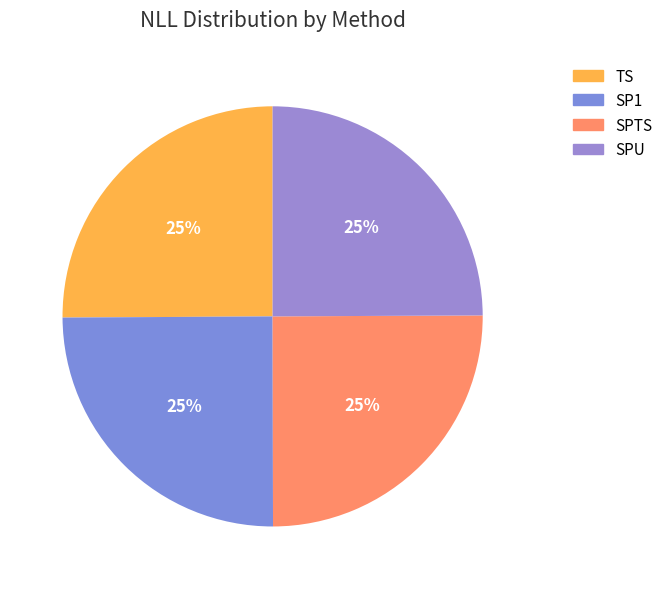

Approximately how many times larger is the value at SPU compared to SPTS?

1.0